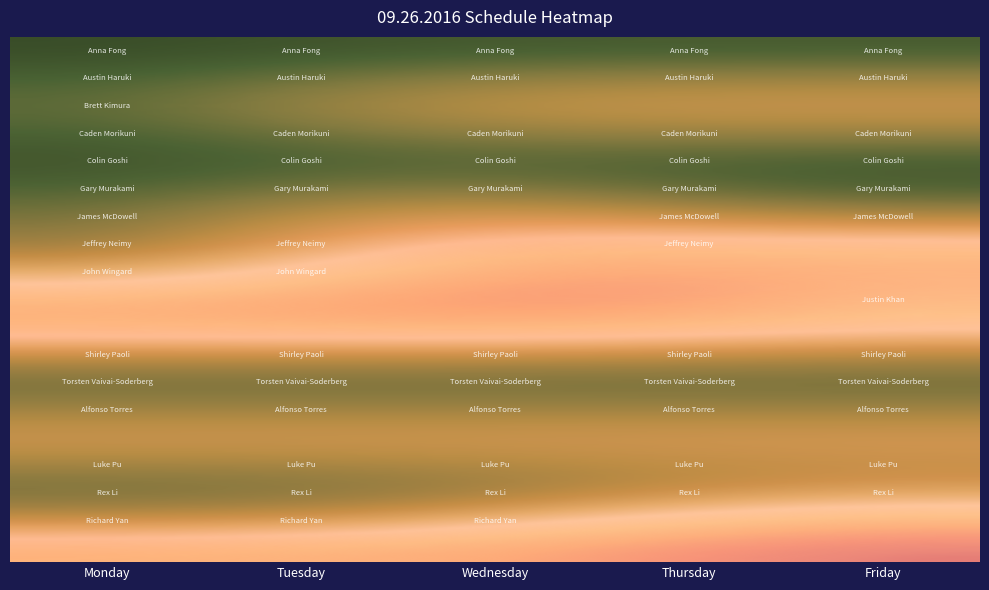

How many positive values does the James McDowell series have?

3